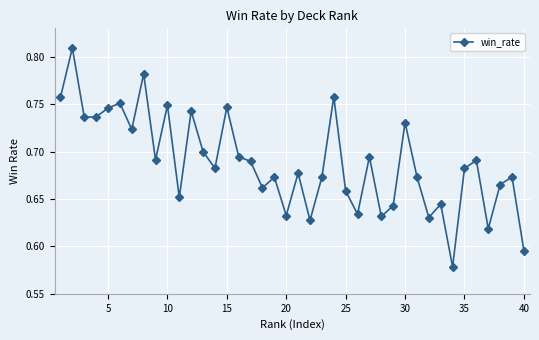

How many points are higher than both their immediate neighbors (excluding endpoints)?

14